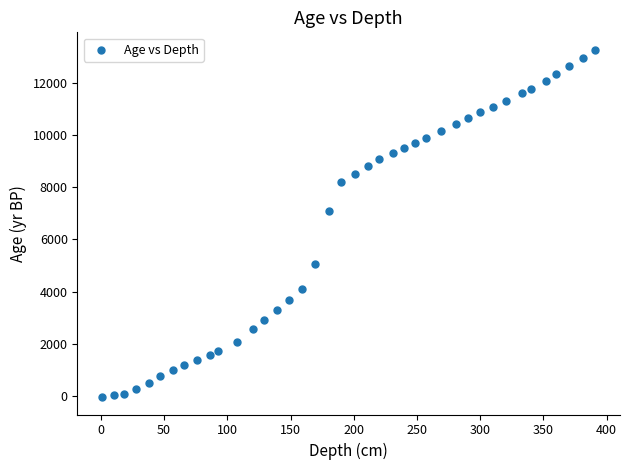

What Y value in the scatter plot is closest to 6616?

7083